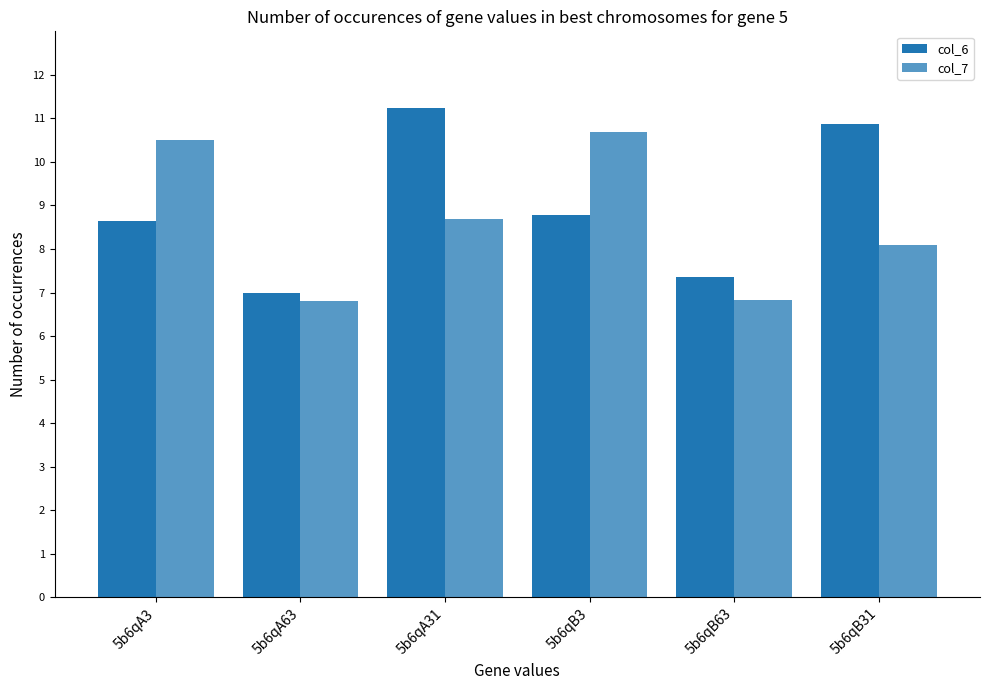

How many data points in col_6 are less than 8?

2